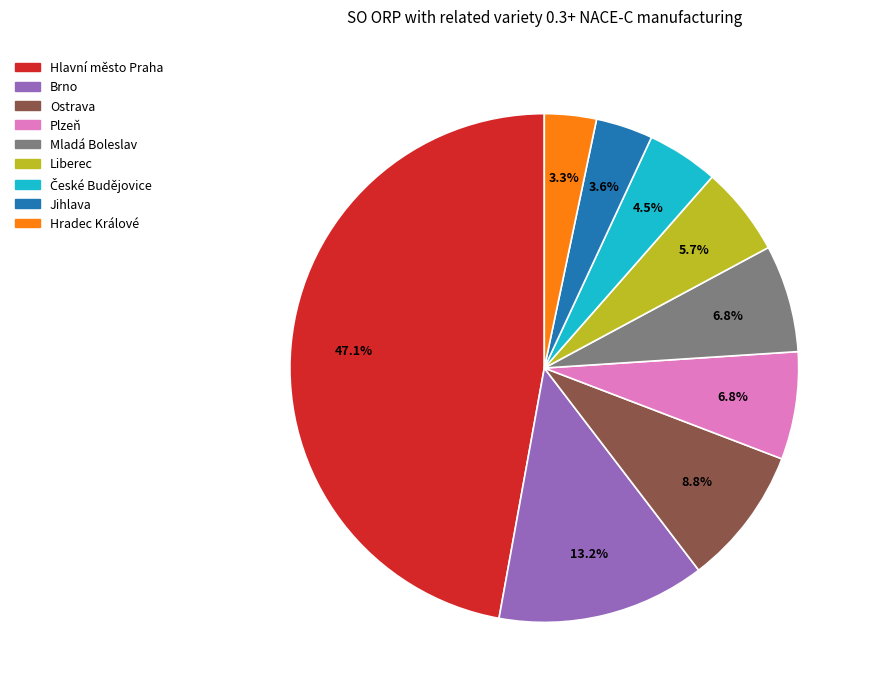

To the nearest percent, what is the average slice percentage?

11%